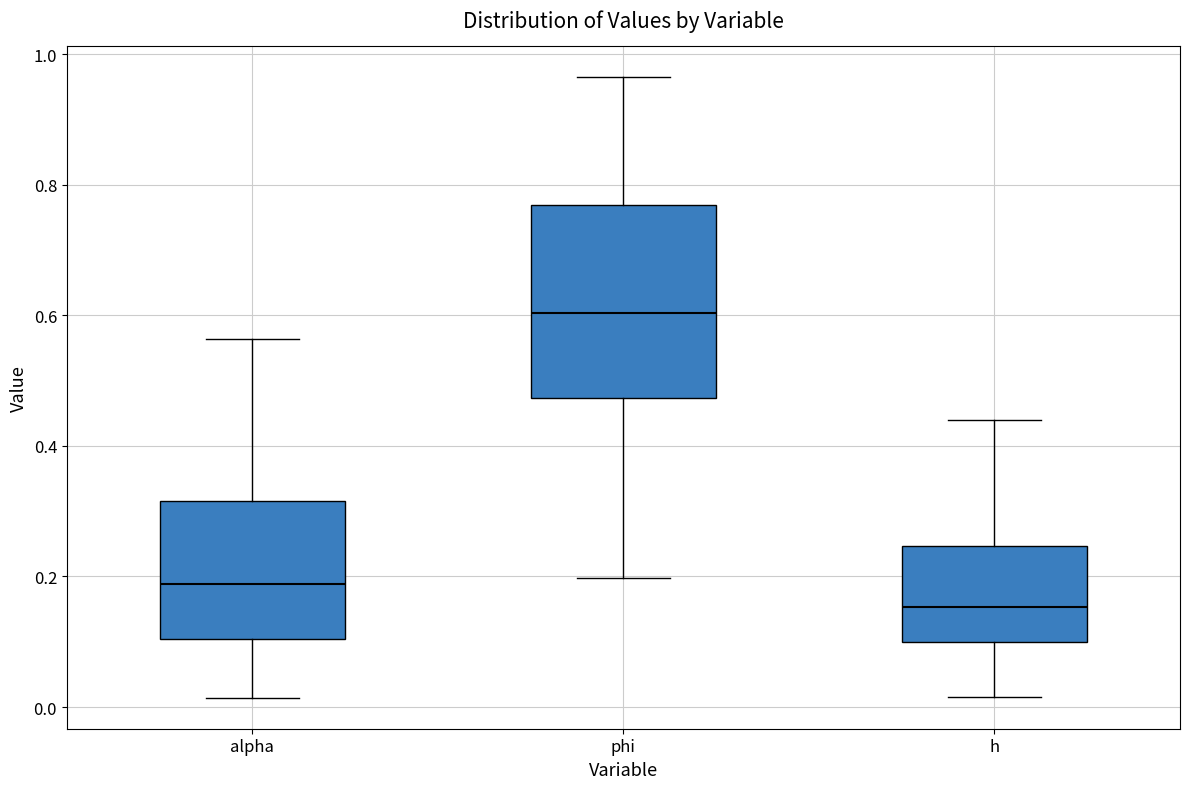

Which box is the tallest, from its lower edge to its upper edge?

phi